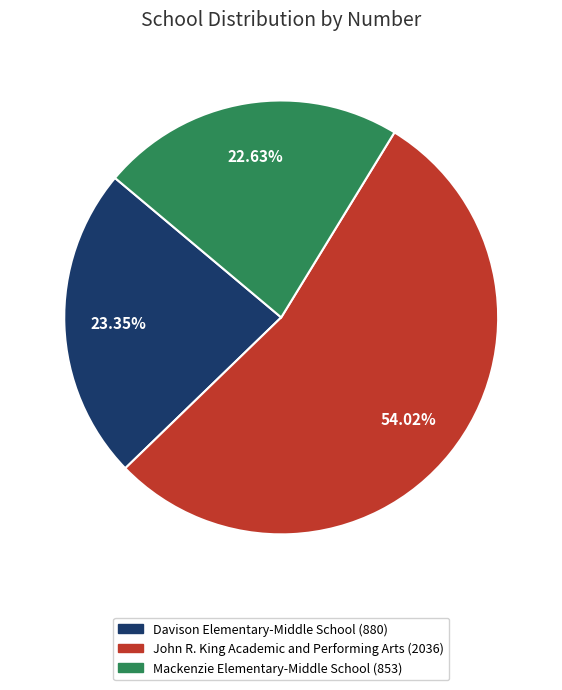

Does any single category account for the majority?

Yes